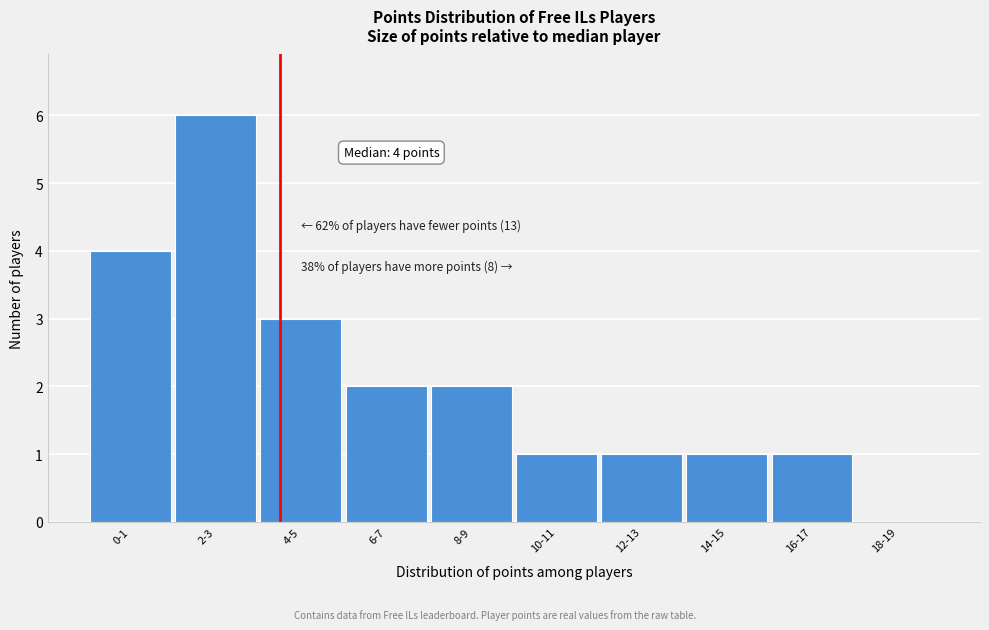

Reading left to right, what are all the values shown in this chart?

0-1=4	2-3=6	4-5=3	6-7=2	8-9=2	10-11=1	12-13=1	14-15=1	16-17=1	18-19=0